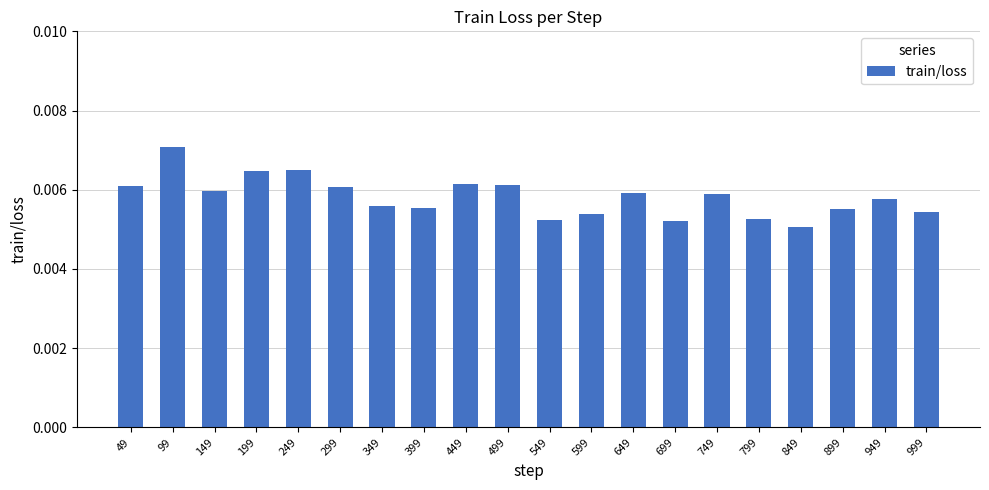

How many bars are there in total?

20